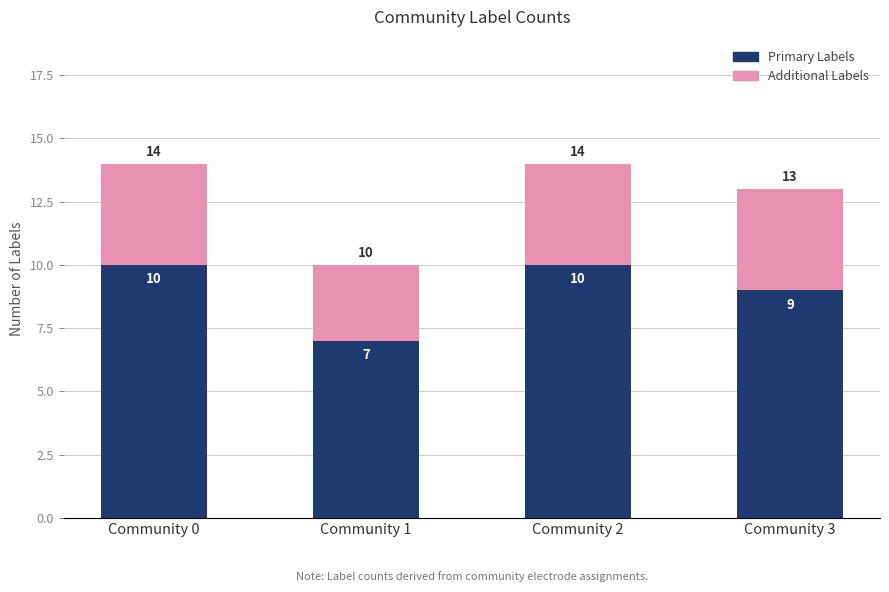

How many bars are there in total?

4